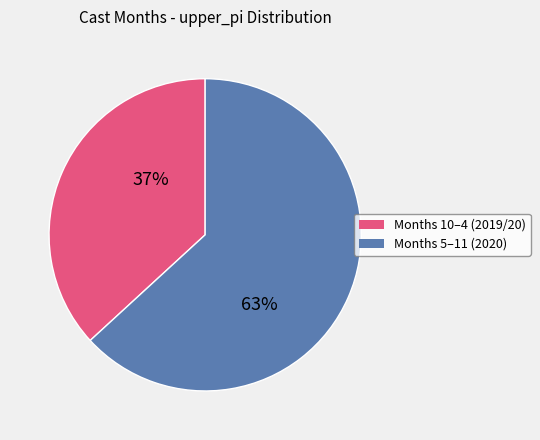

To the nearest percent, what is the average slice percentage?

50%